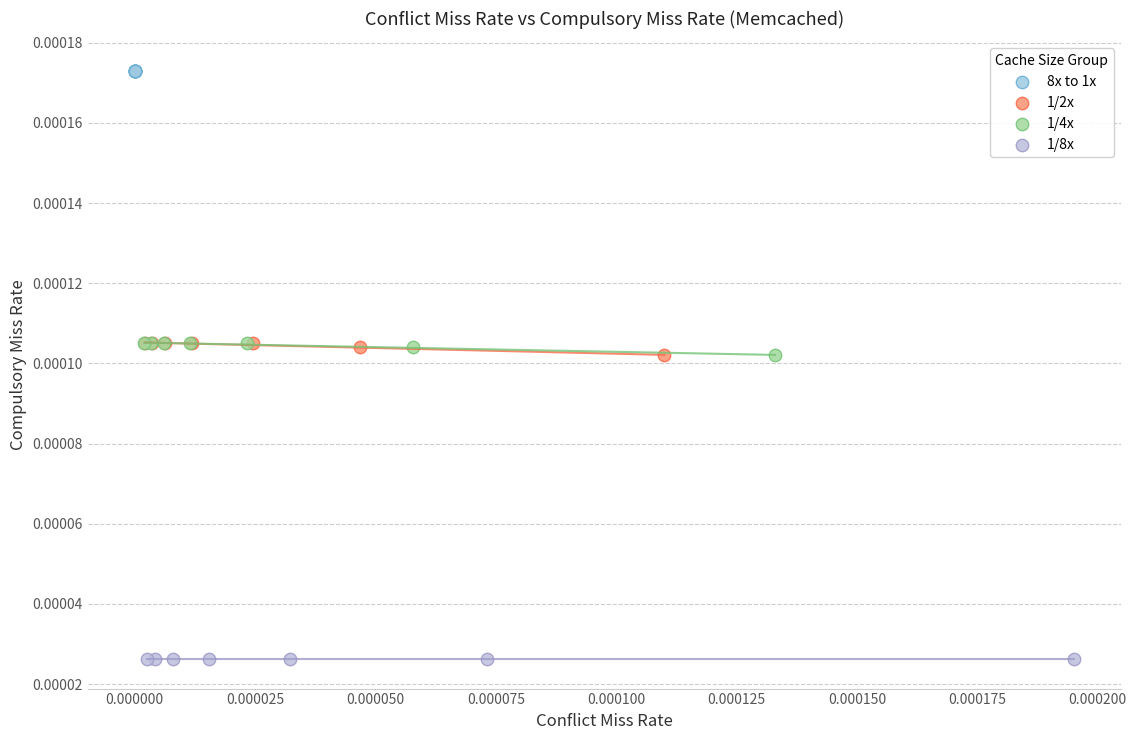

What are all the series names shown in the legend?

8x to 1x, 1/2x, 1/4x, 1/8x